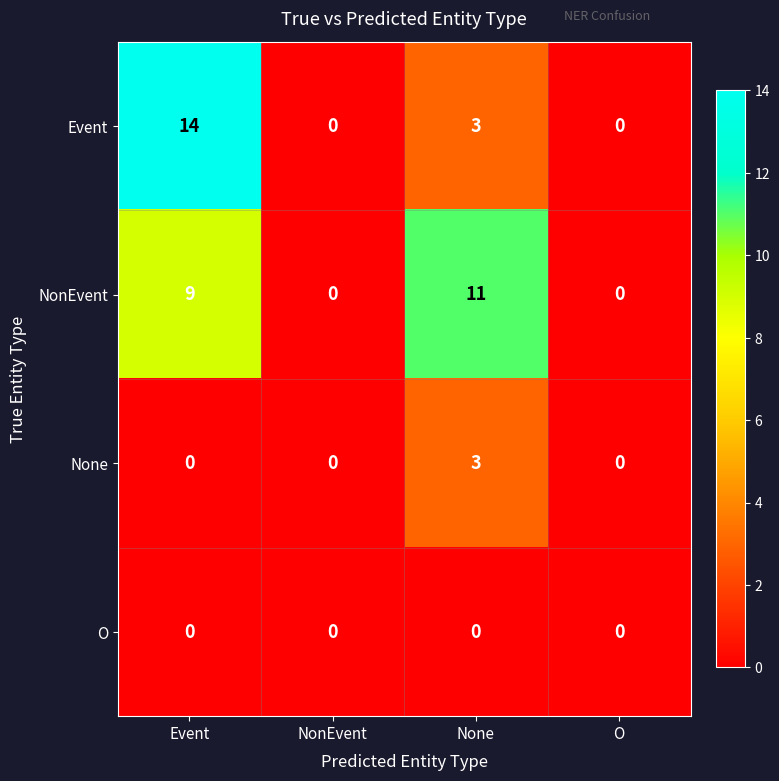

Reading left to right, list all the values displayed in this chart.

Event: 14	0	3	0
NonEvent: 9	0	11	0
None: 0	0	3	0
O: 0	0	0	0